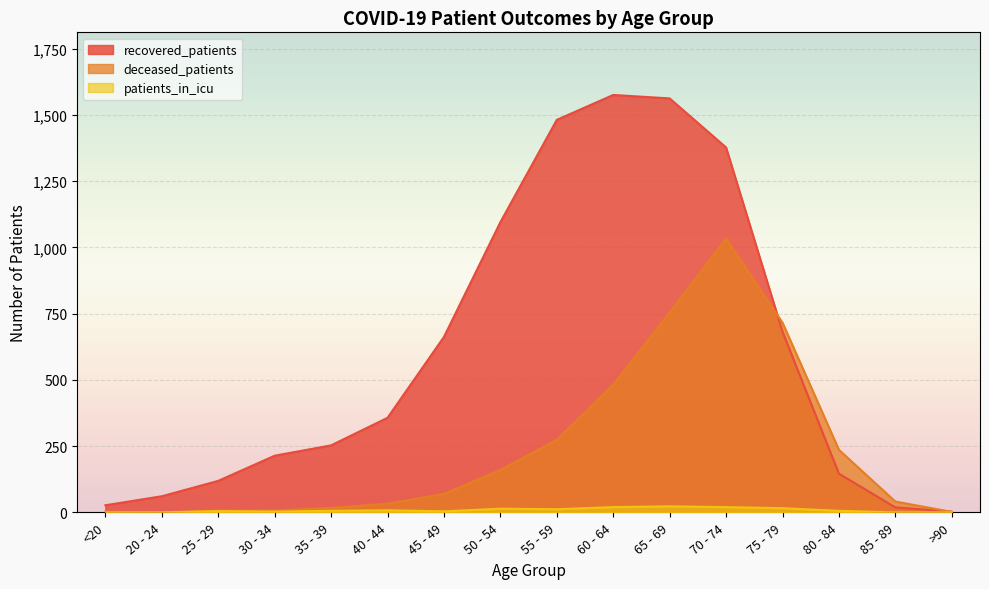

Reading left to right, what are all the values shown in this chart?

recovered_patients: 27	61	119	214	253	357	662	1095	1481	1575	1562	1377	682	146	19	3
deceased_patients: 3	0	7	7	17	33	70	160	274	482	754	1033	716	236	41	2
patients_in_icu: 0	0	5	3	6	8	4	14	12	20	23	20	16	6	0	0